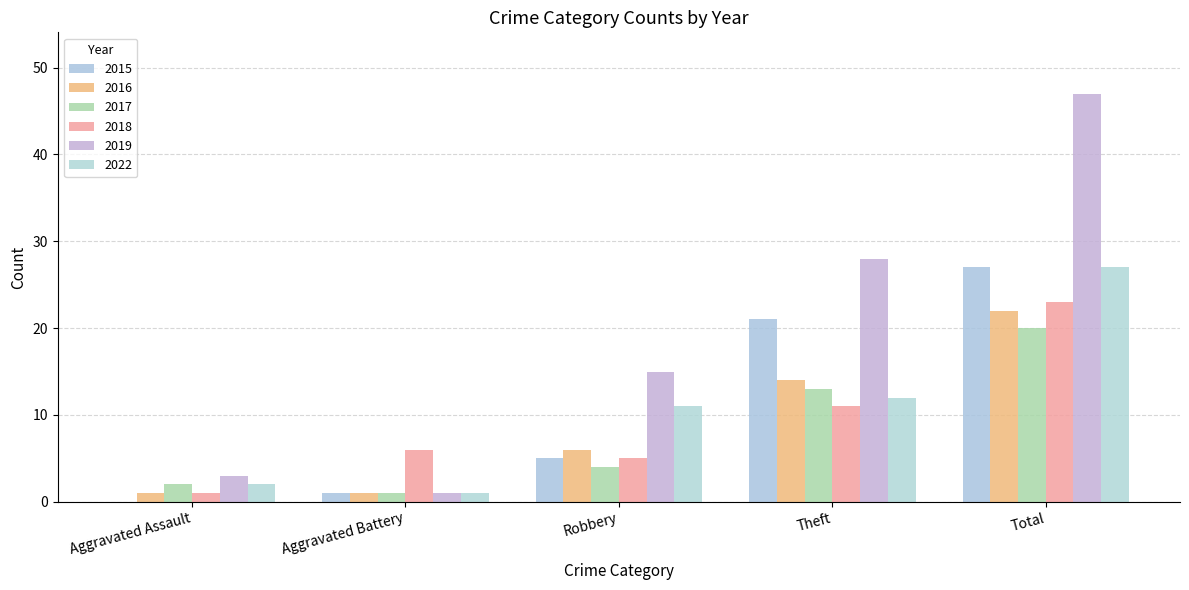

Are the bars horizontal?

No